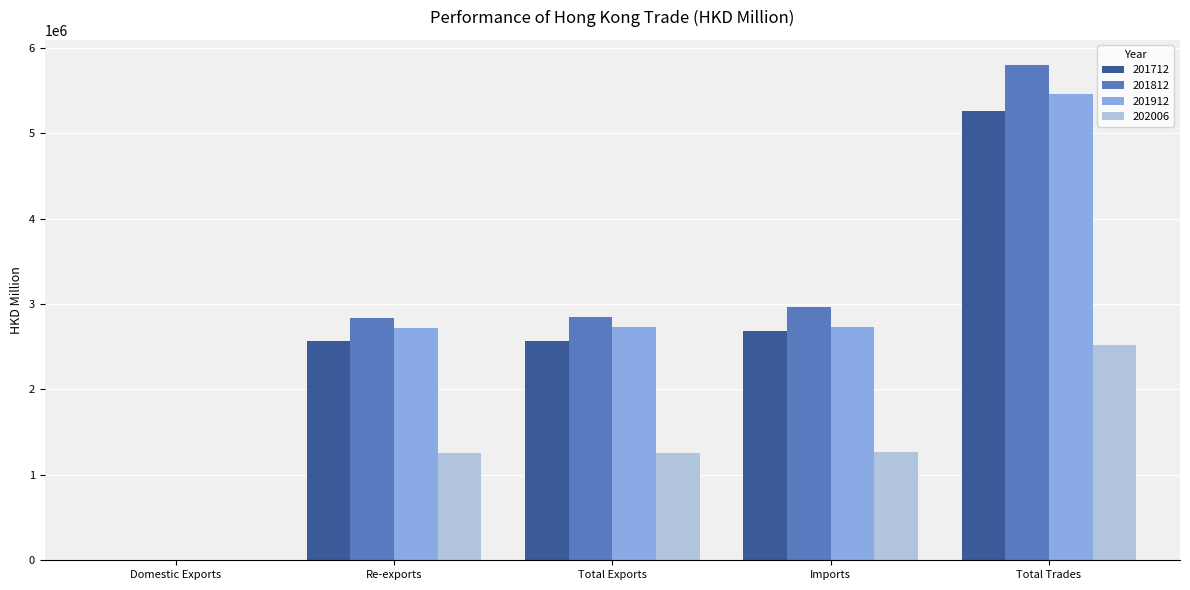

At which category is the sum across all series the highest?

Total Trades